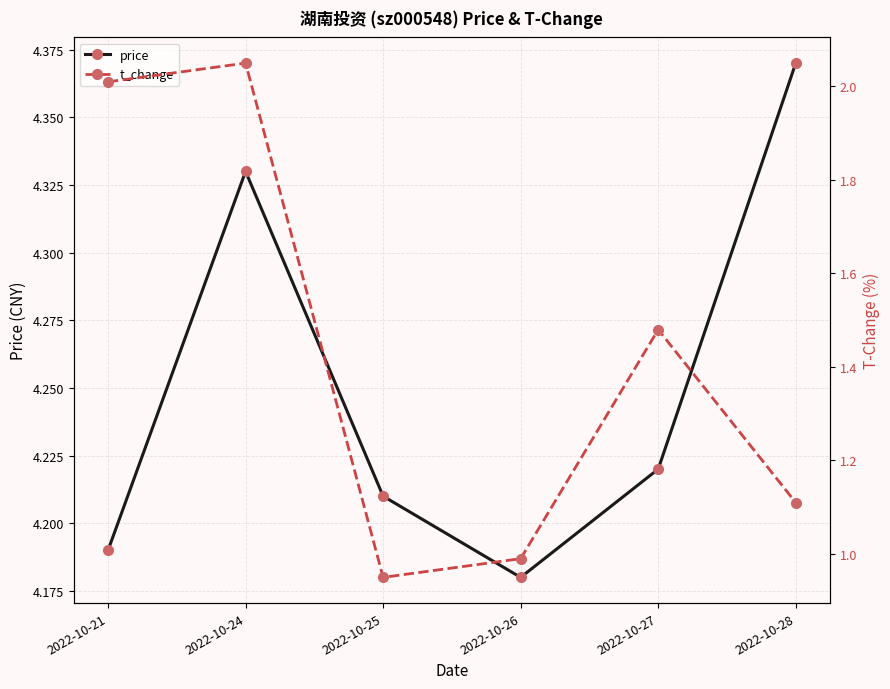

The t_change series shows 1.1 at 2022-10-28. True or false?

True